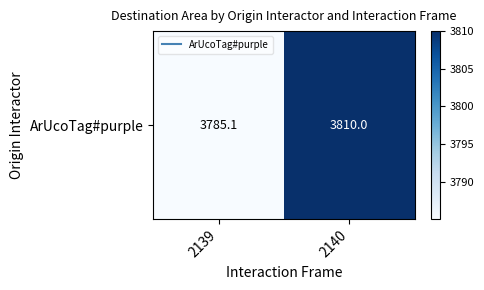

What is the change in value from 2139 to 2140?

+24.9